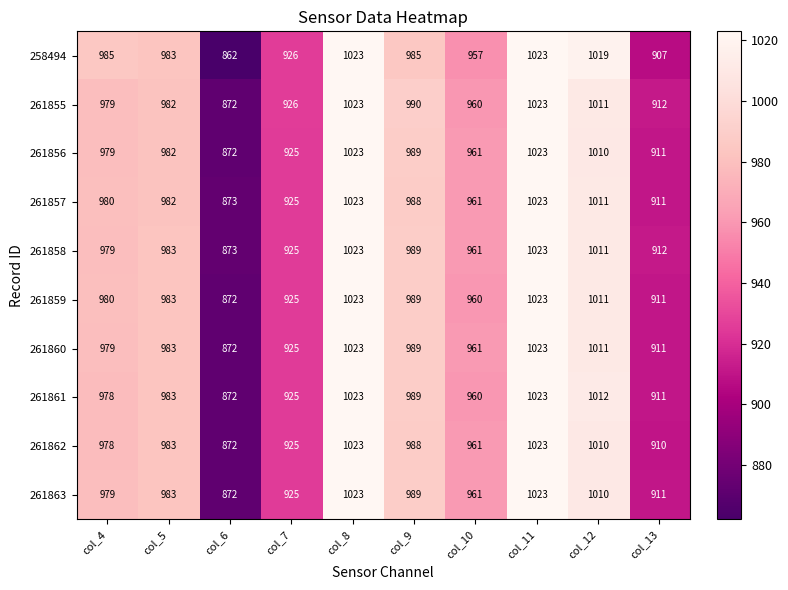

What value does the 261860 series have at col_13, to the nearest 10?

910